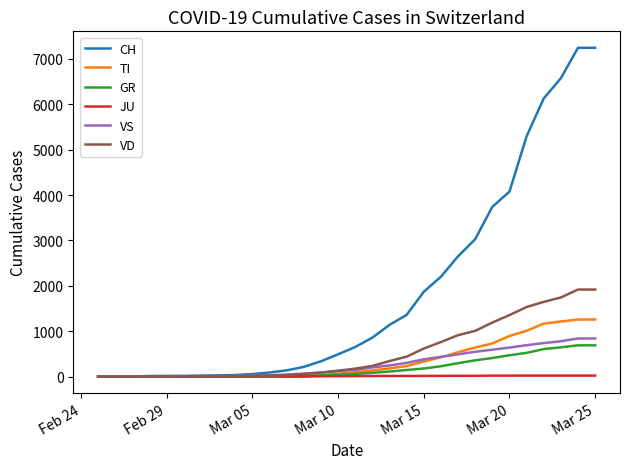

How many categories are shown in the chart?

30